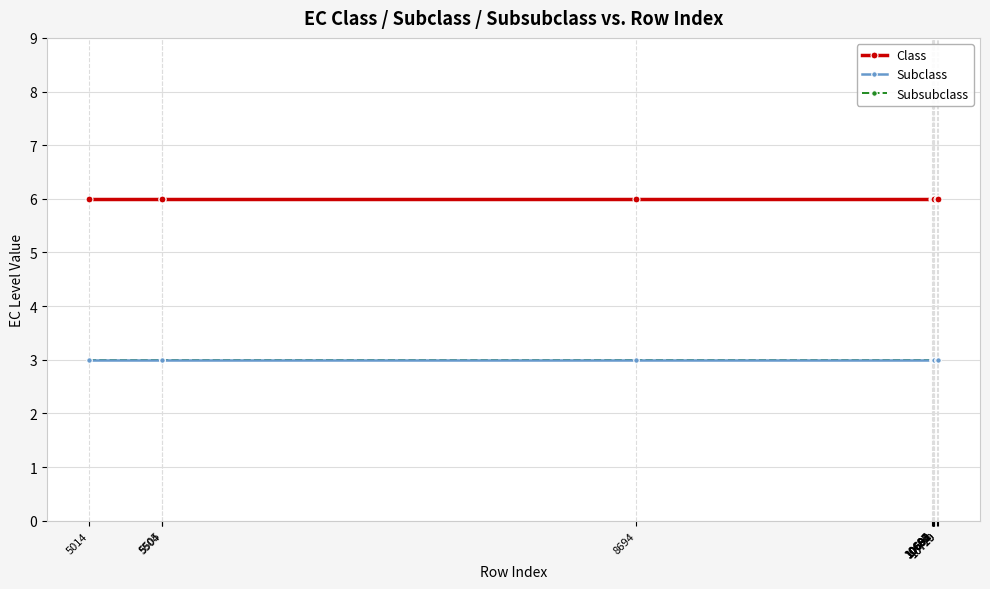

Is this an area chart (filled region under the line)?

No